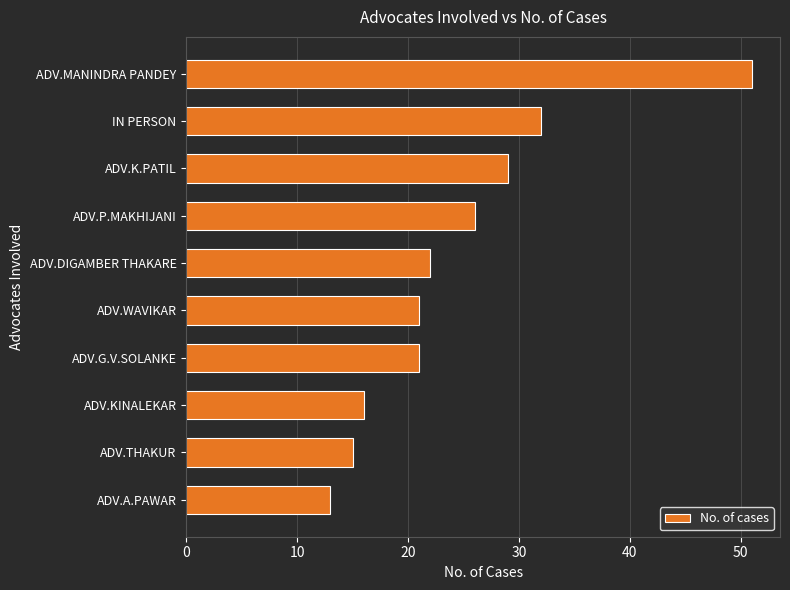

What is the smallest value displayed?

13